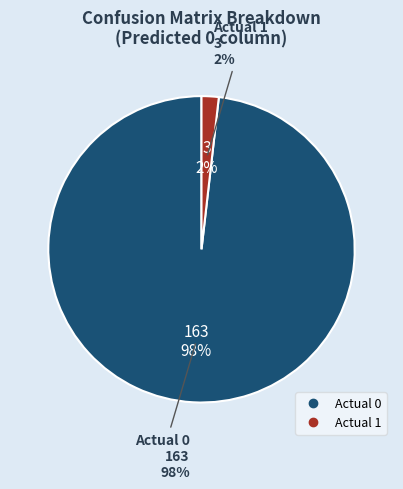

Is it true that Actual 0 is 98% of the pie?

True